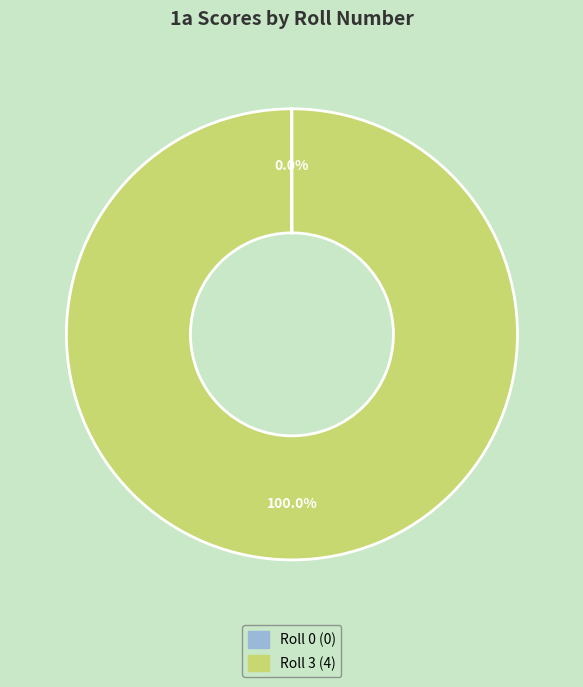

To the nearest percent, what is the average slice percentage?

50%